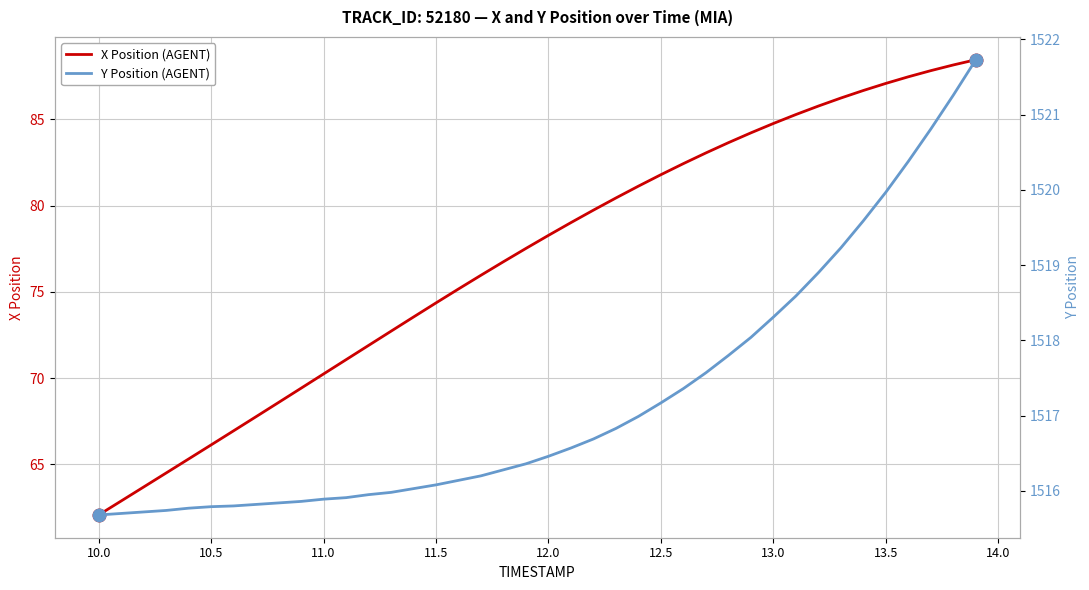

What is the minimum value for X Position (AGENT)?

62.1